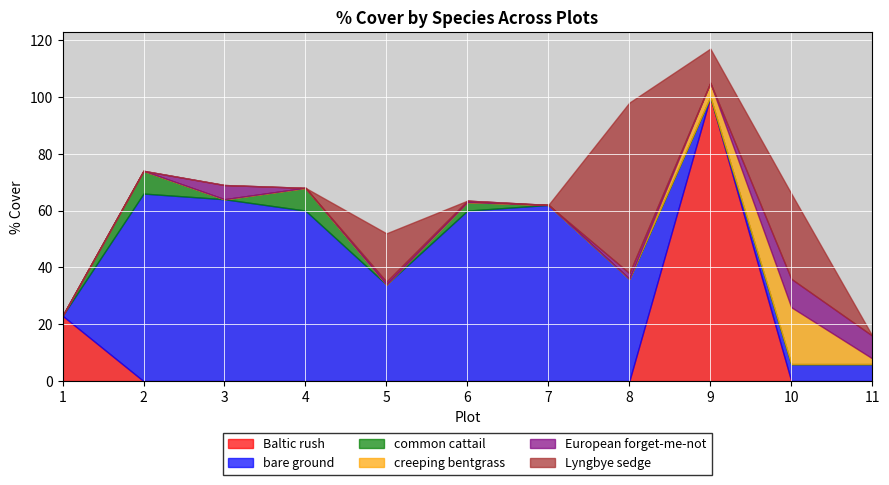

At which category is the sum across all series the highest?

9